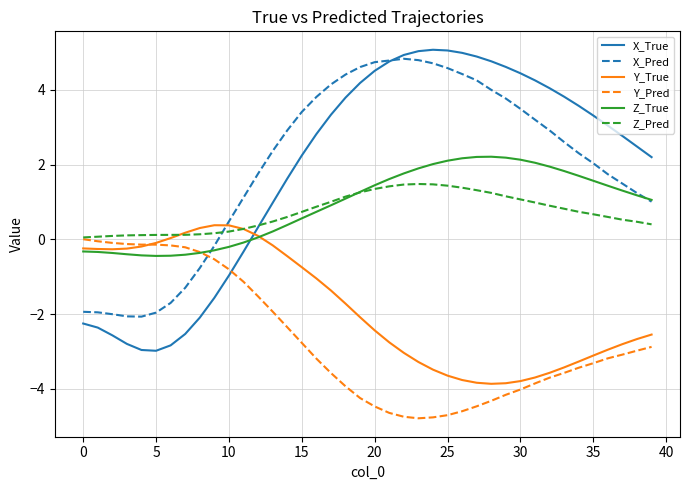

What is the average value of the Y_True series?

-1.8